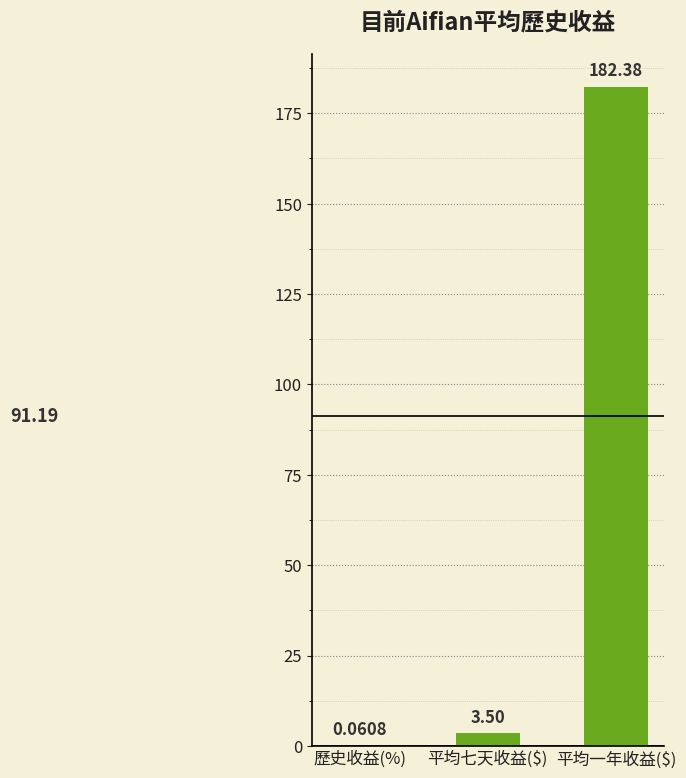

How many values exceed 3?

2